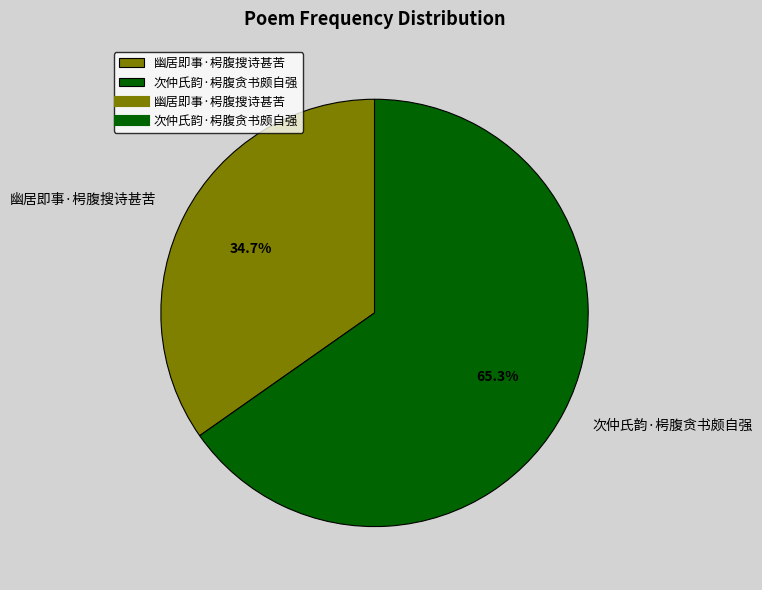

Which has a higher value, 次仲氏韵·枵腹贪书颇自强 or 幽居即事·枵腹搜诗甚苦?

次仲氏韵·枵腹贪书颇自强